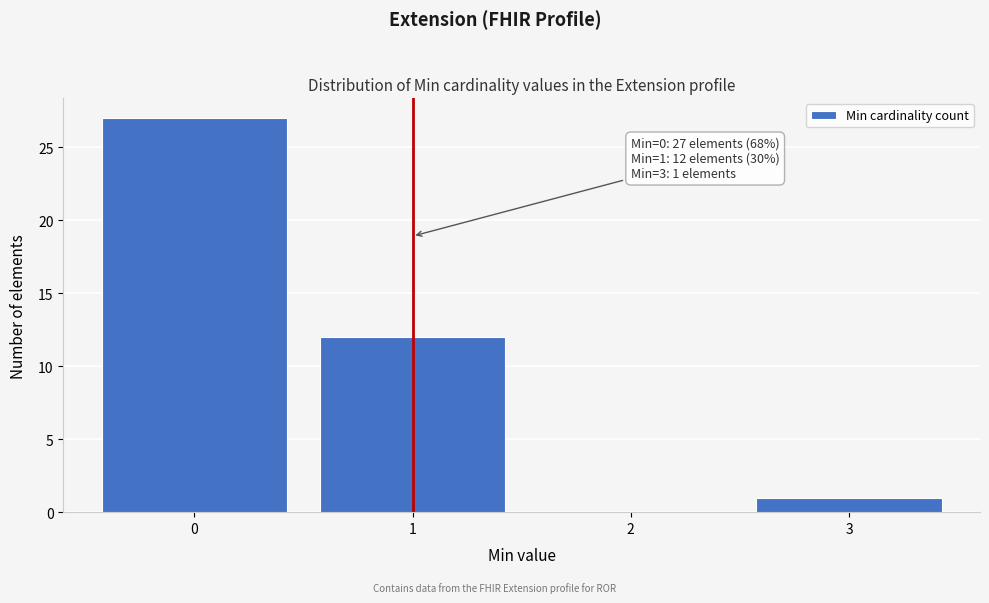

Over which range of the x-axis is the bar tallest?

-0.5 to 0.5